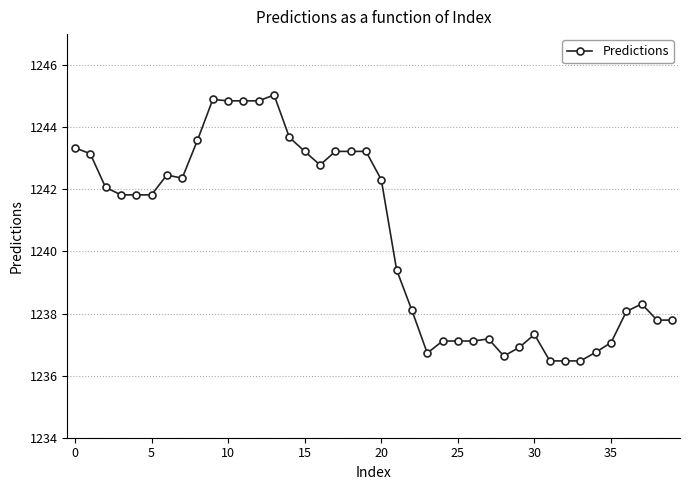

What is the difference between the maximum and minimum values?

8.6